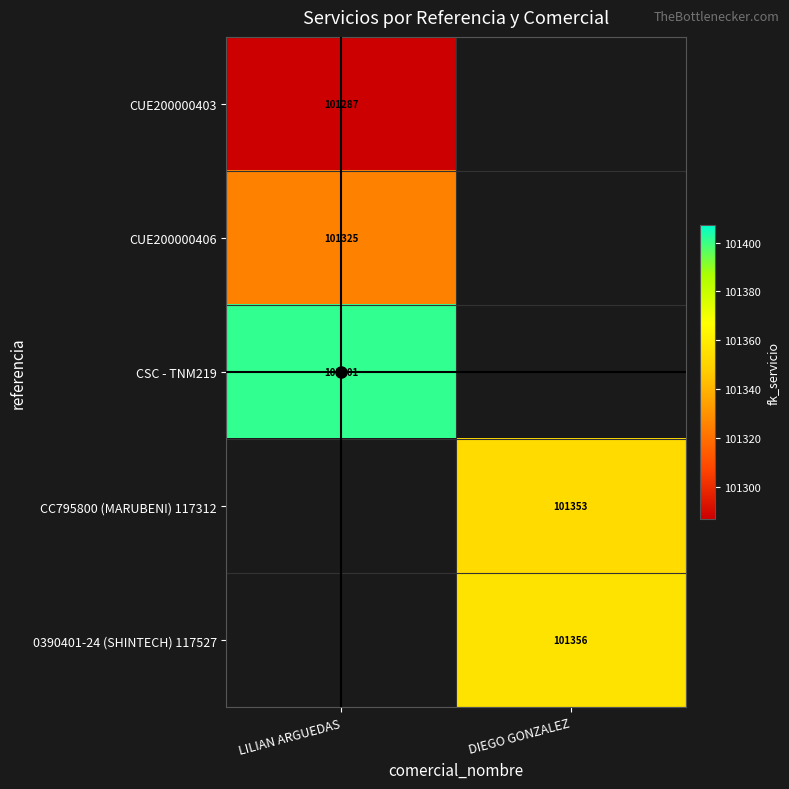

Rank the categories by CUE200000406 value from highest to lowest.

LILIAN ARGUEDAS, DIEGO GONZALEZ